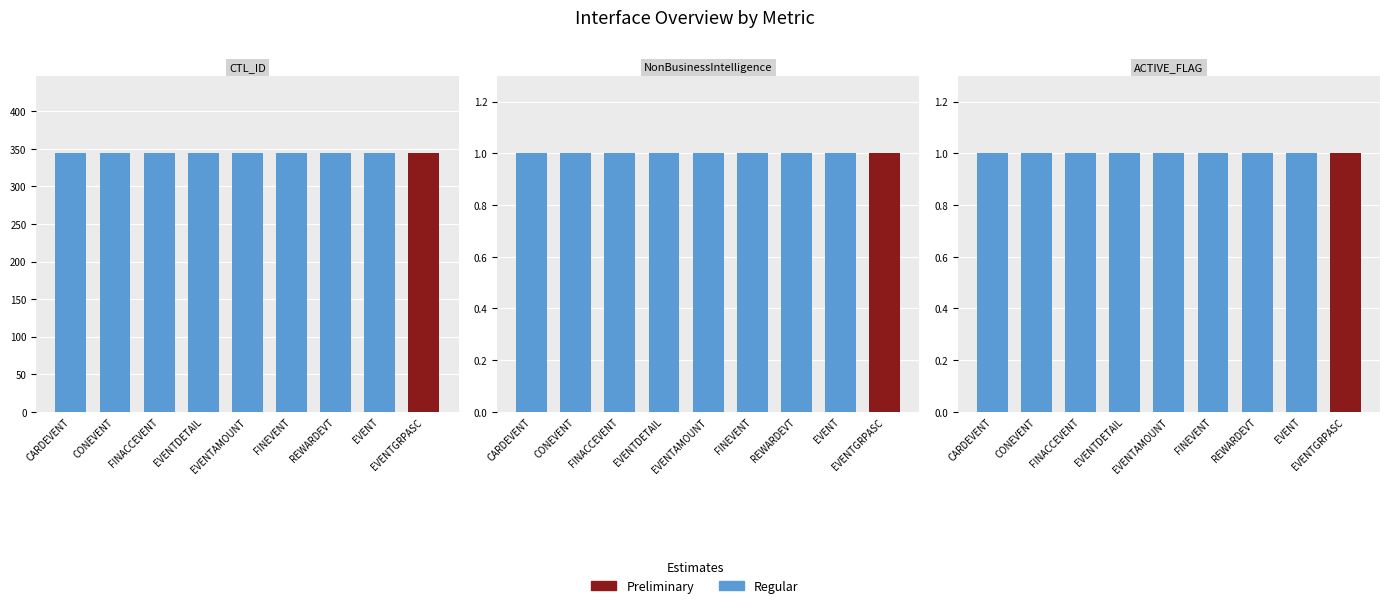

At which category is the sum across all series the highest?

CARDEVENT